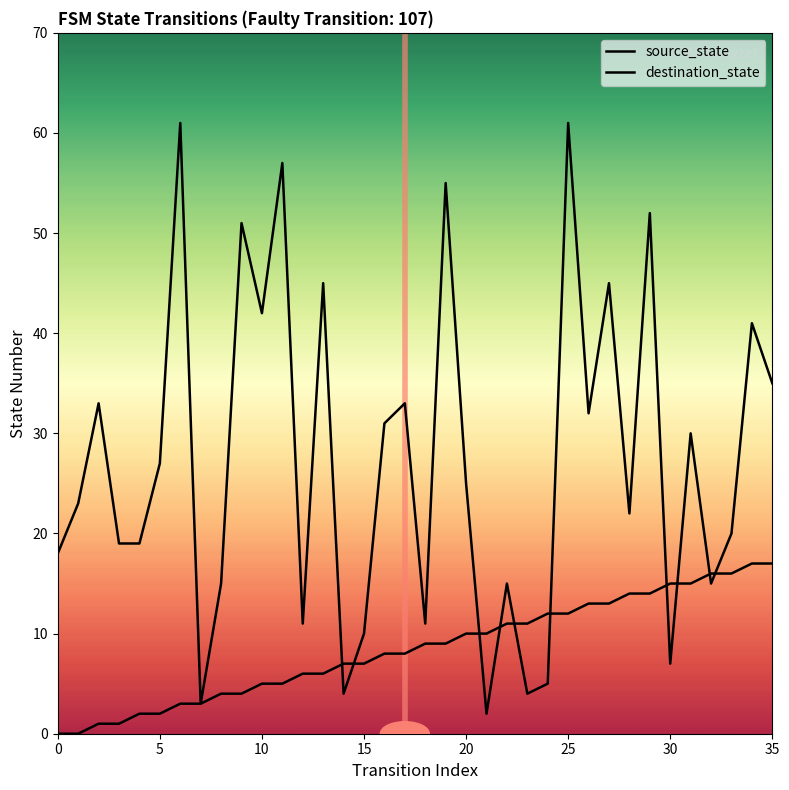

Does the chart display data point markers on the line(s)?

No